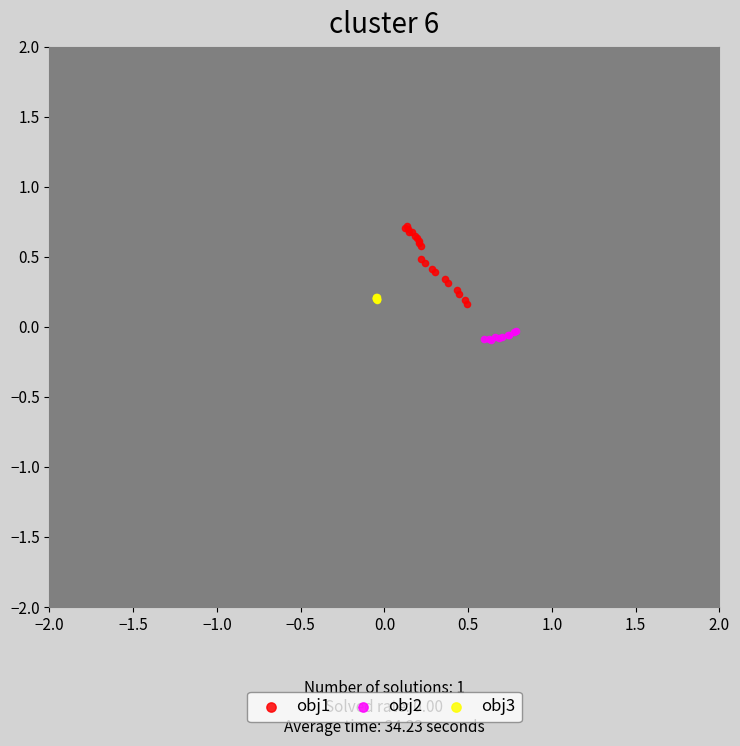

Which series contains the lowest Y value?

obj2